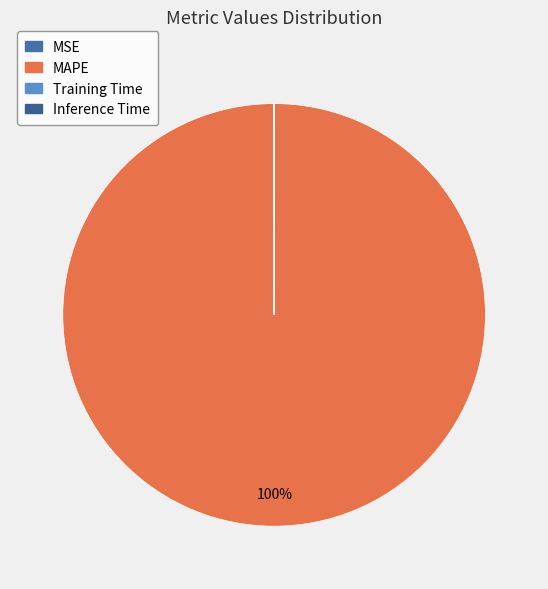

Is MAPE the majority of the pie?

Yes